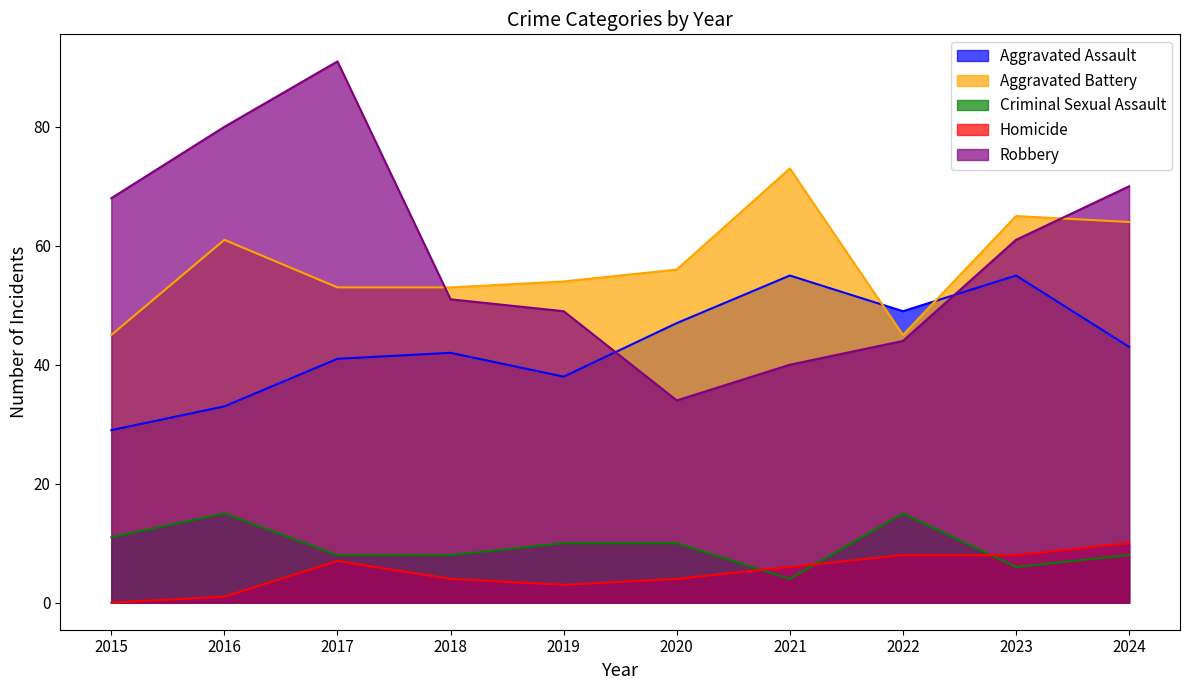

Read the Aggravated Assault value at 2024.

43